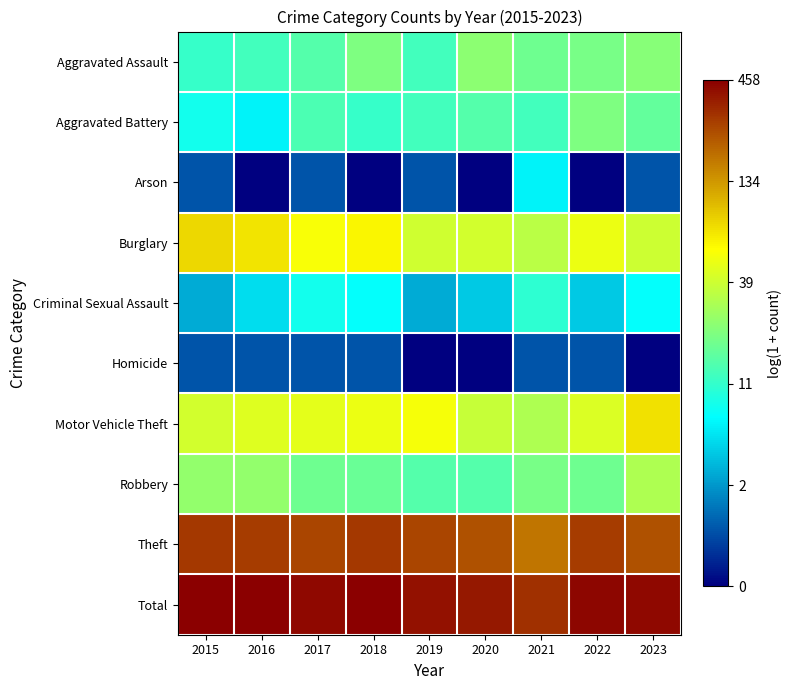

Which series has the largest total across all categories?

Total